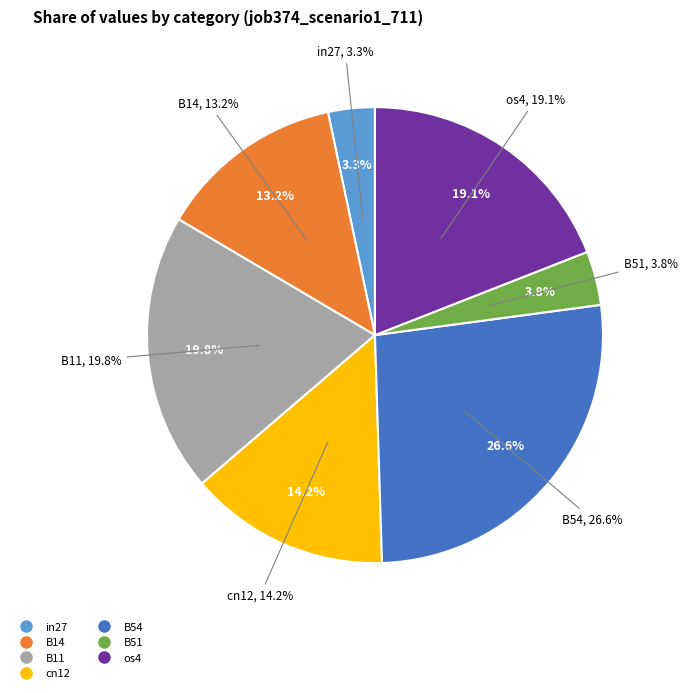

Rank the categories by value from highest to lowest.

B54, B11, os4, cn12, B14, B51, in27